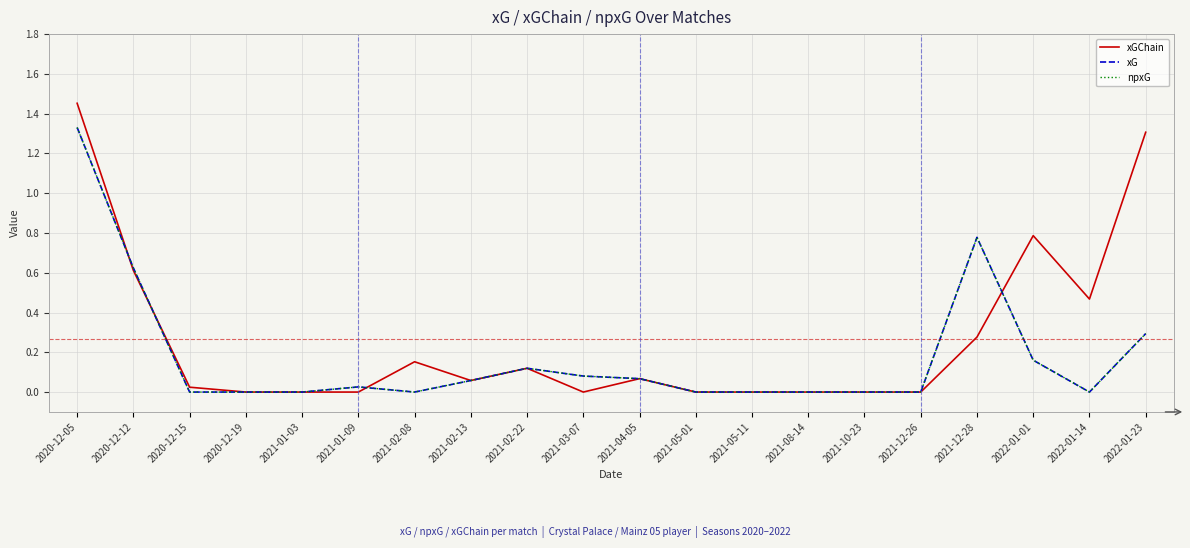

The value of xG at 2022-01-01 is 0.1. True or false?

False